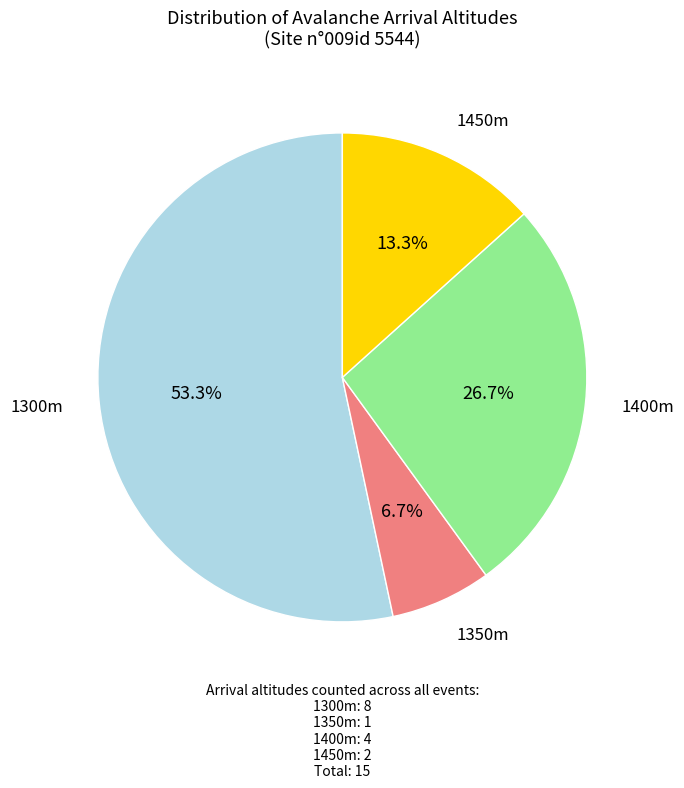

Is there a majority slice in this chart?

Yes